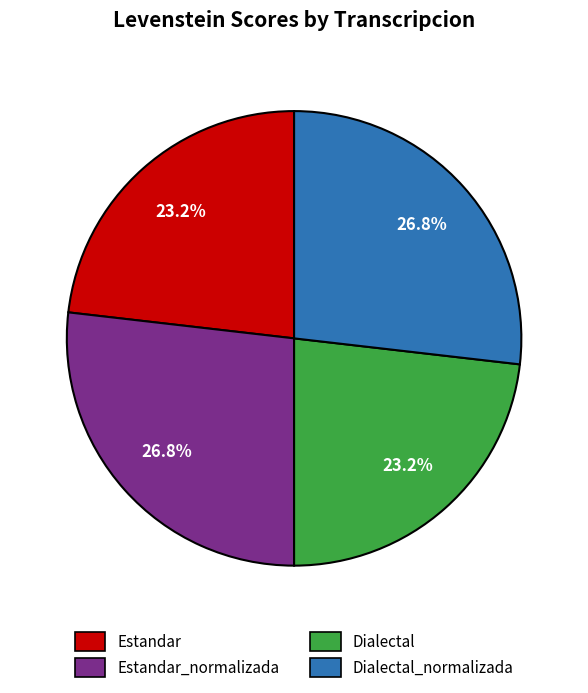

Is there any slice that represents more than half of the pie?

No